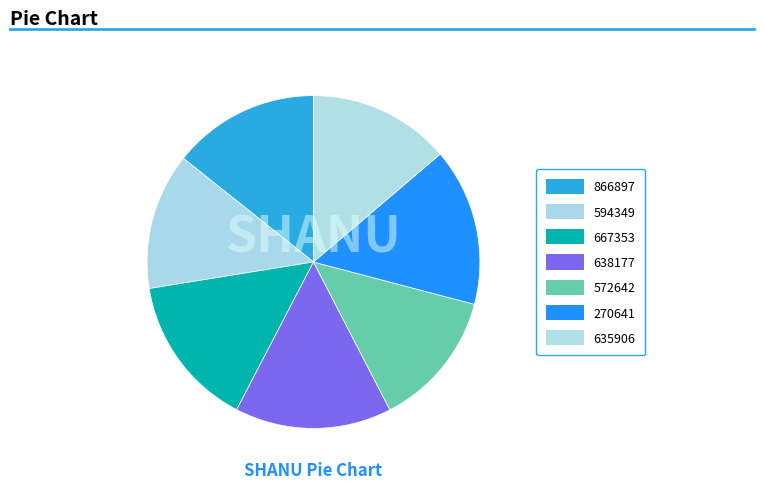

What percentage is the 866897 slice, to the nearest percent?

14%